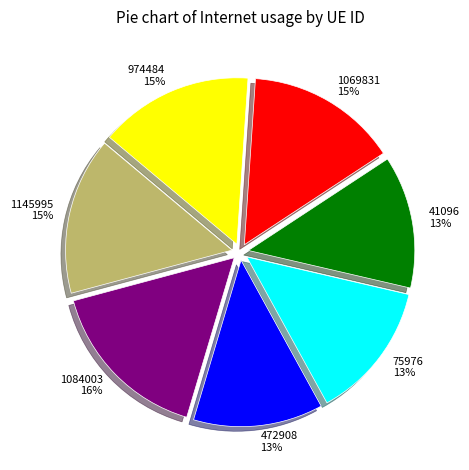

What percentage is the 472908 slice, to the nearest percent?

13%